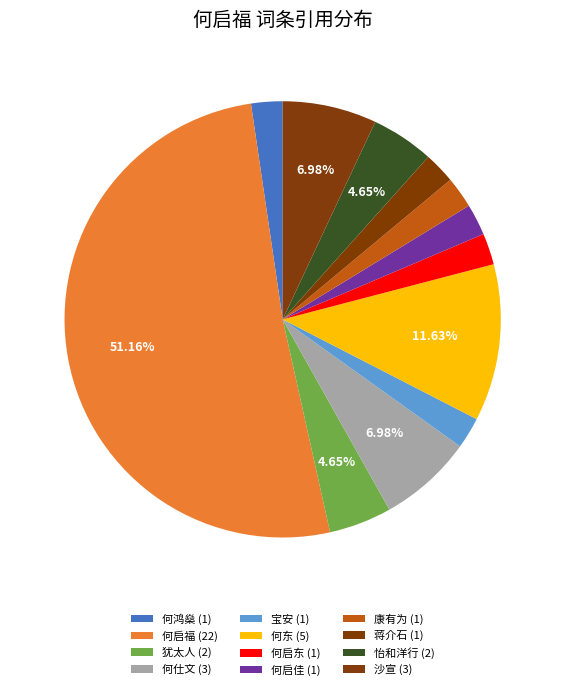

How many segments does this pie chart have?

12